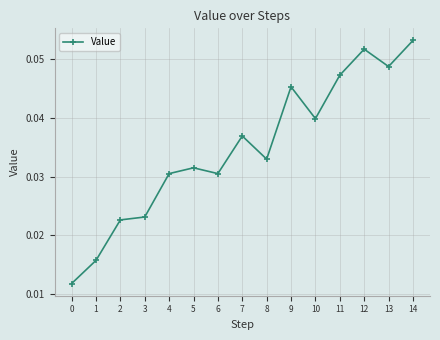

Which category has the highest value across all series?

14